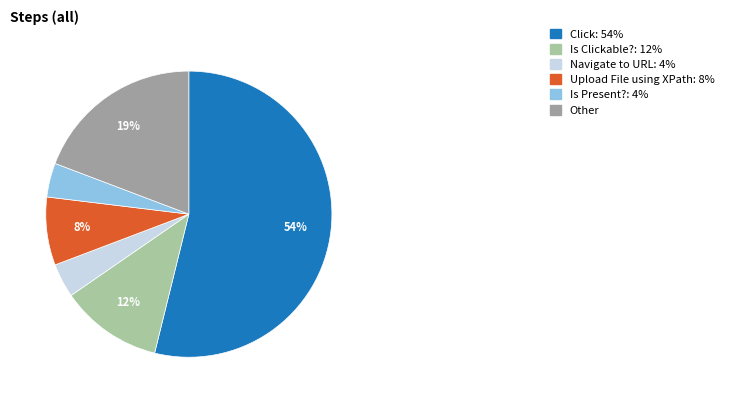

To the nearest percent, what is the average slice percentage?

17%